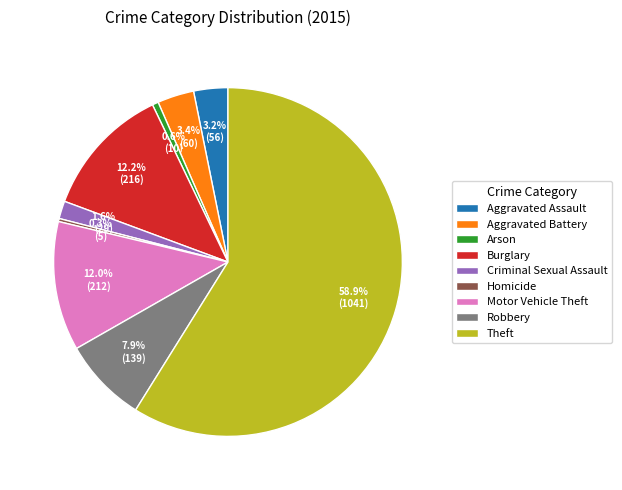

Count the number of slices in the pie.

9